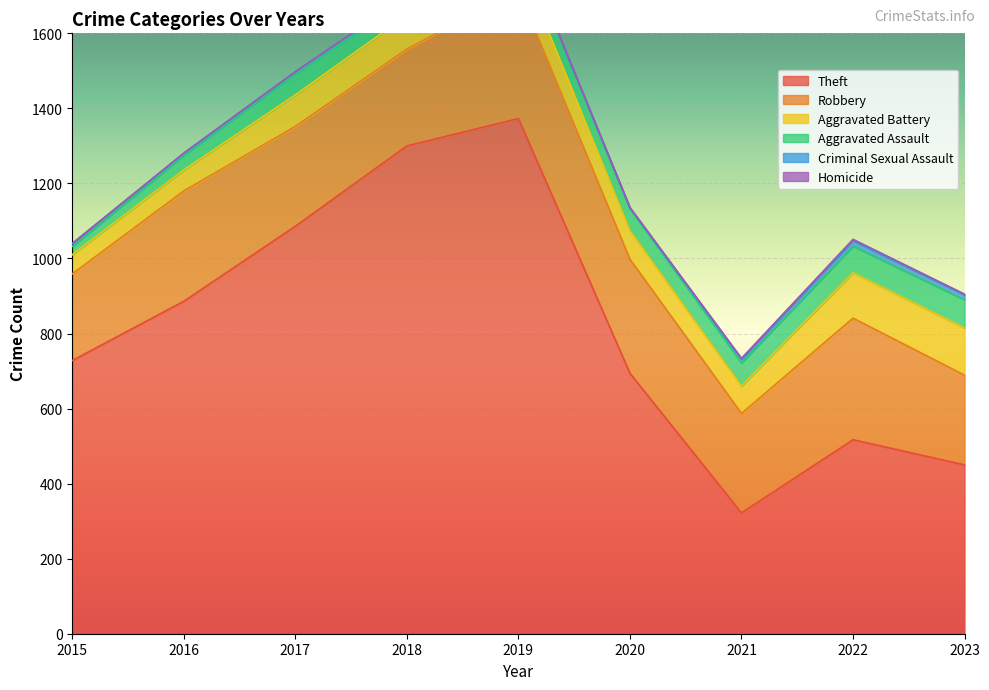

What is the highest value of the Aggravated Assault series?

75